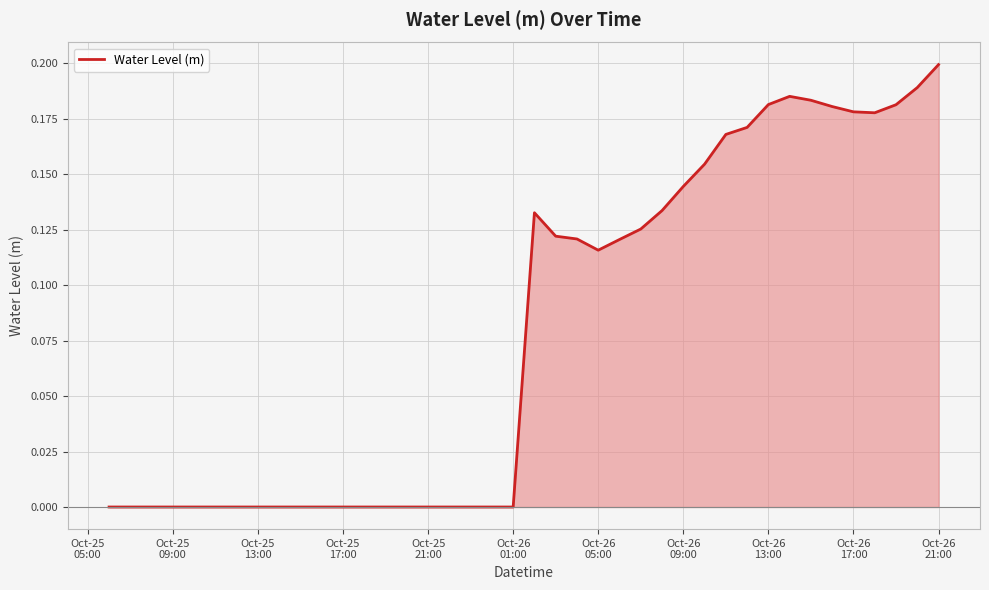

How many lines are shown in the chart?

1